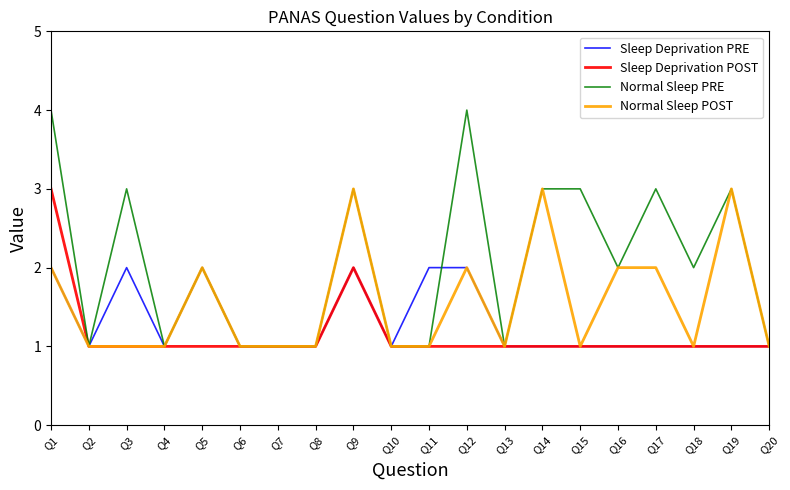

How many Normal Sleep POST values are between 1 and 2?

17